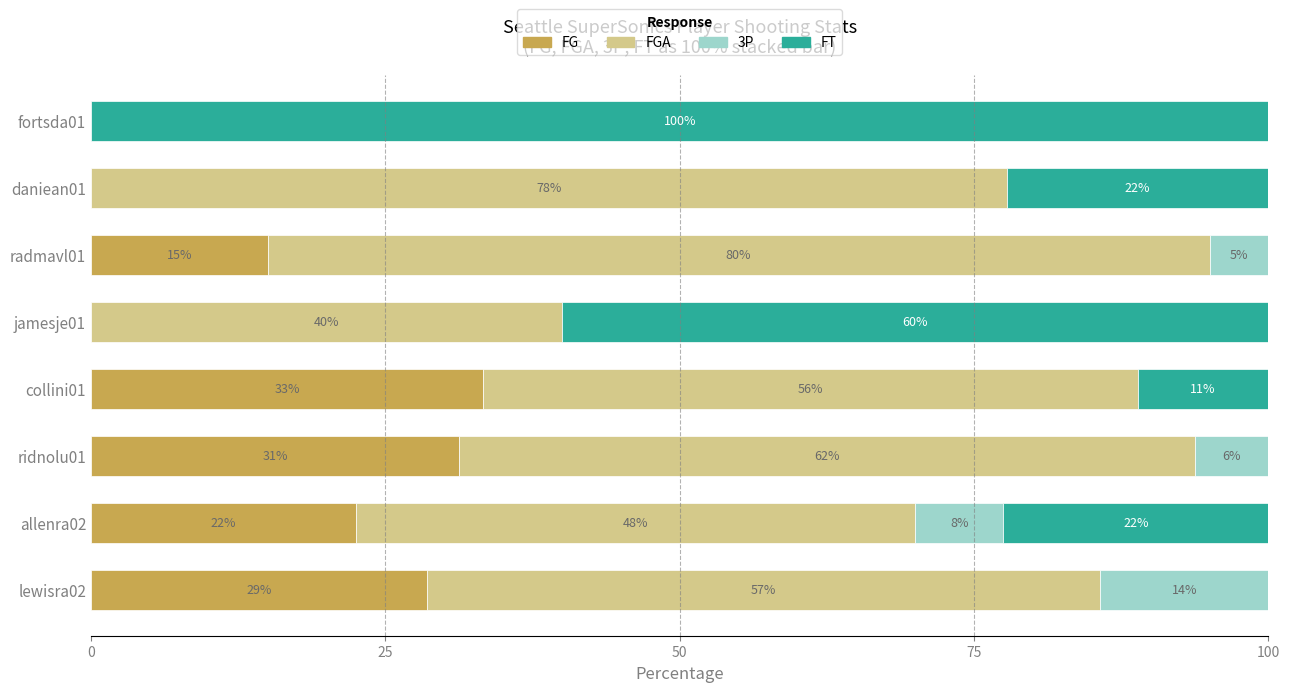

Reading left to right, transcribe all the data shown in this chart.

FG: 28.6	22.5	31.2	33.3	0.0	15.0	0.0	0.0
FGA: 57.1	47.5	62.5	55.6	40.0	80.0	77.8	0.0
3P: 14.3	7.5	6.2	0.0	0.0	5.0	0.0	0.0
FT: 0.0	22.5	0.0	11.1	60.0	0.0	22.2	100.0